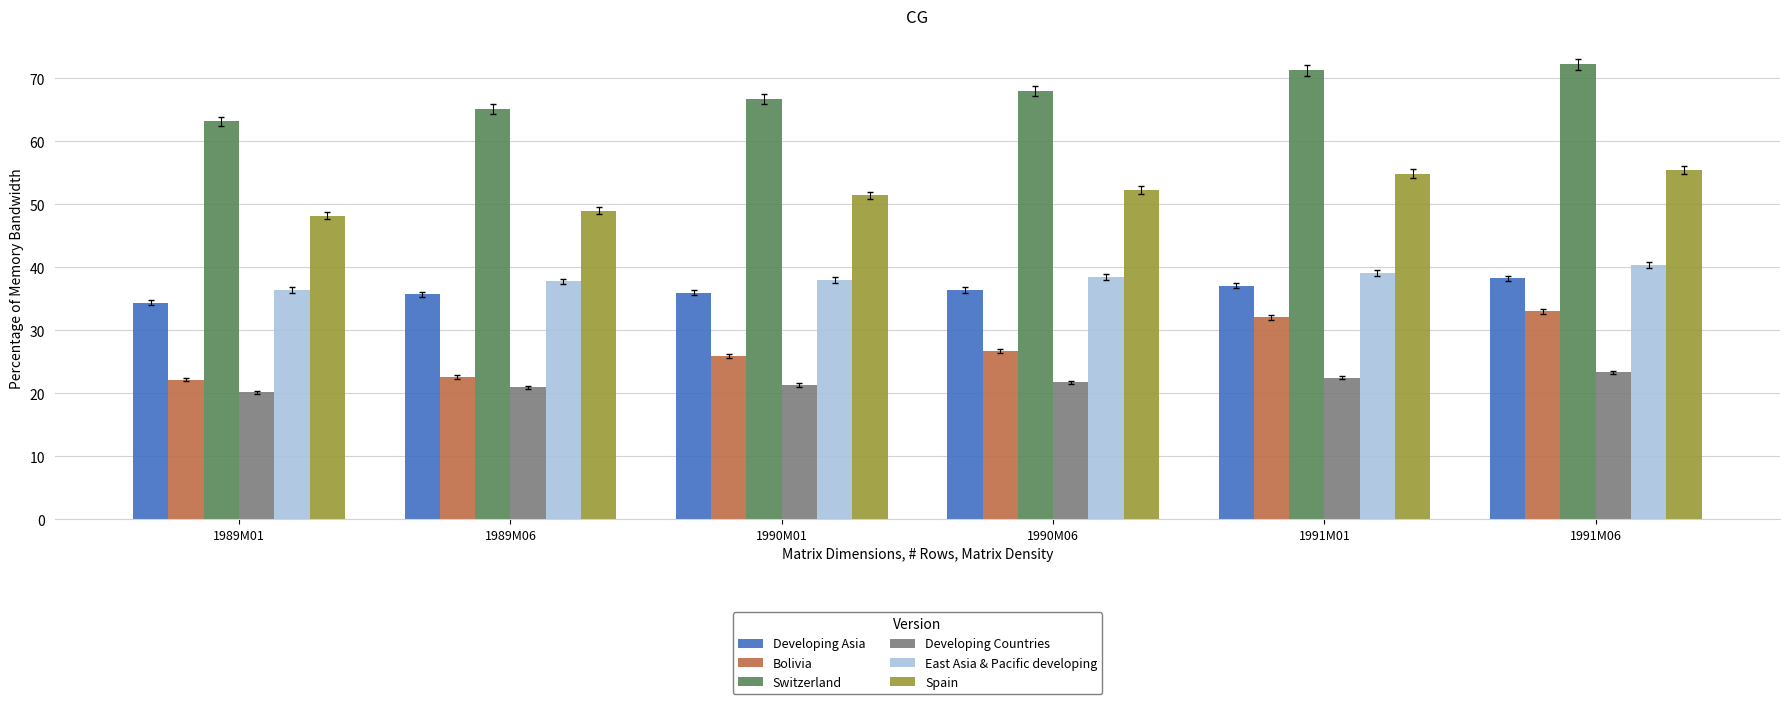

What is the value of the Developing Asia bar at the 6th from the left?

38.2